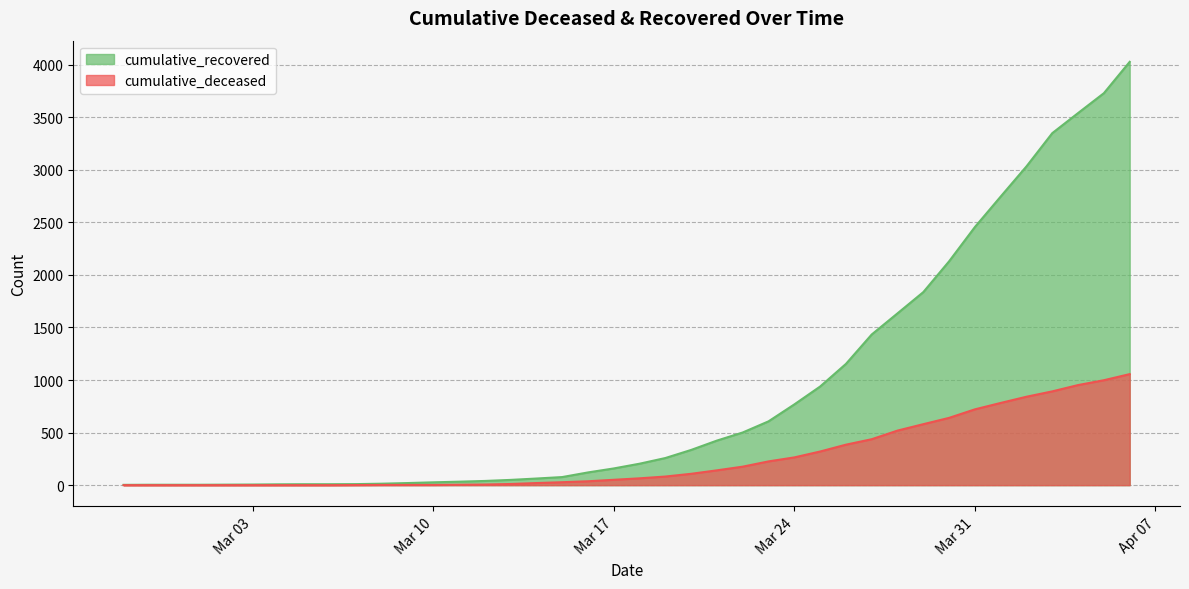

Which category has the highest value across all series?

2020-04-06